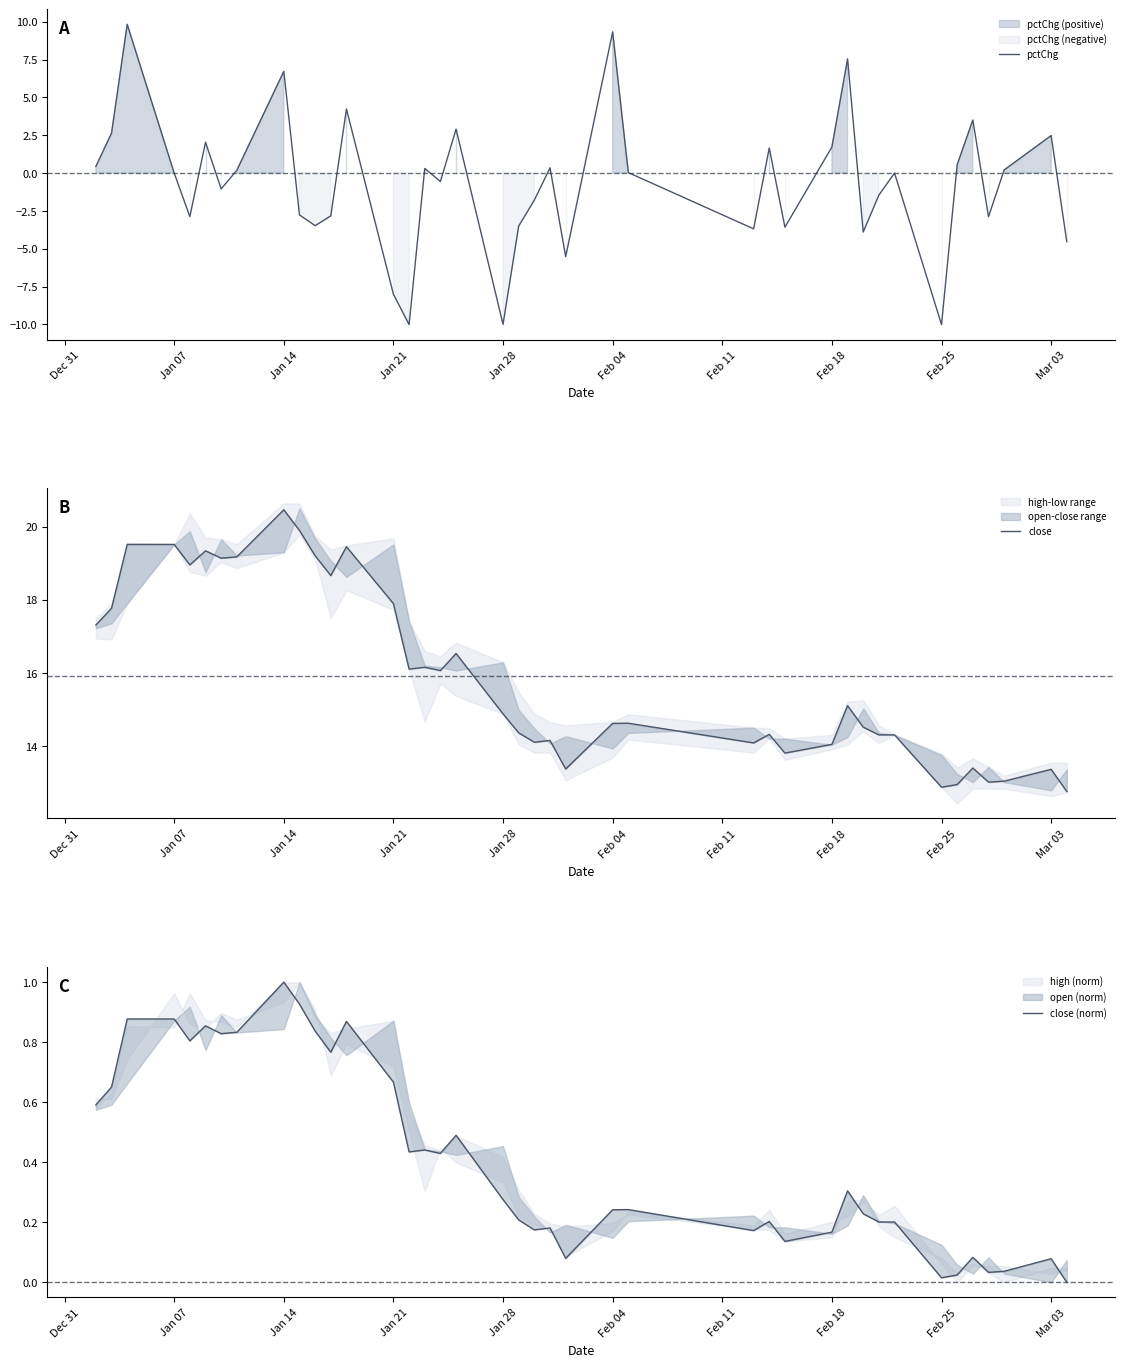

What is the average value of the pctChg series?

-0.6